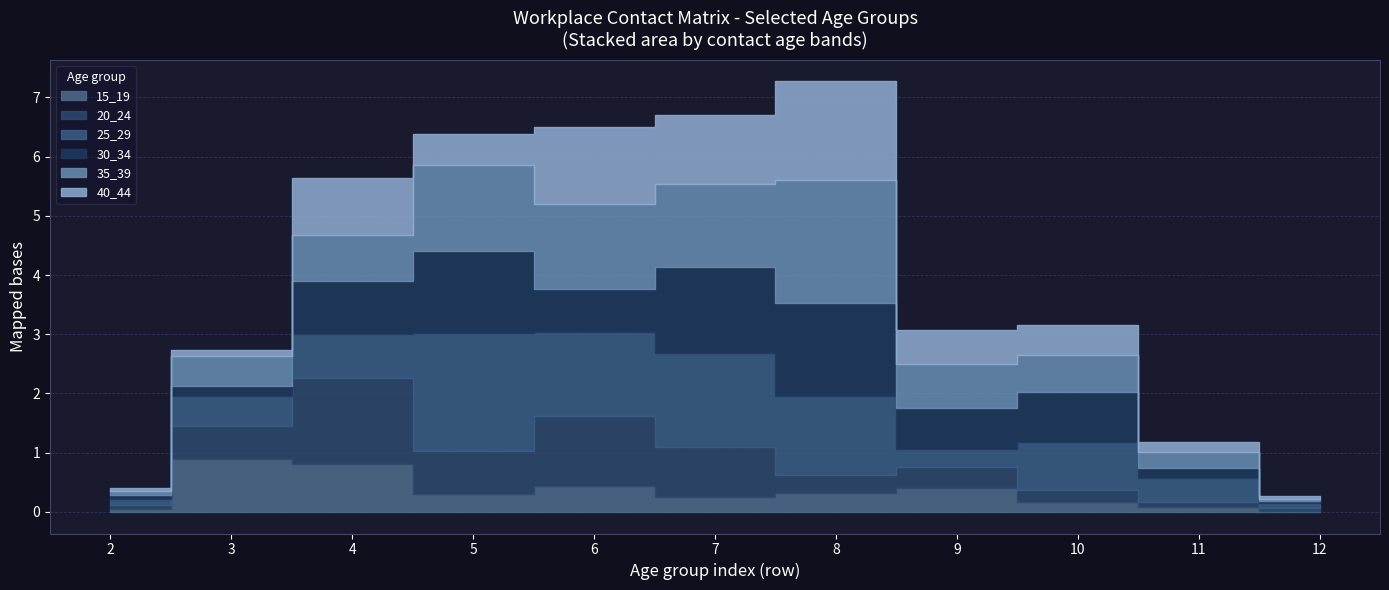

What is the sum of the 40_44 values at 5 and 7?

1.7